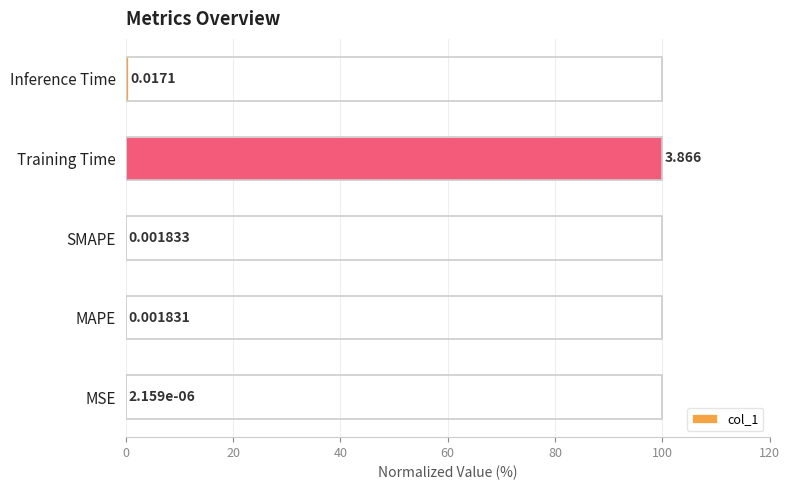

Which has a higher value, Training Time or Inference Time?

Training Time